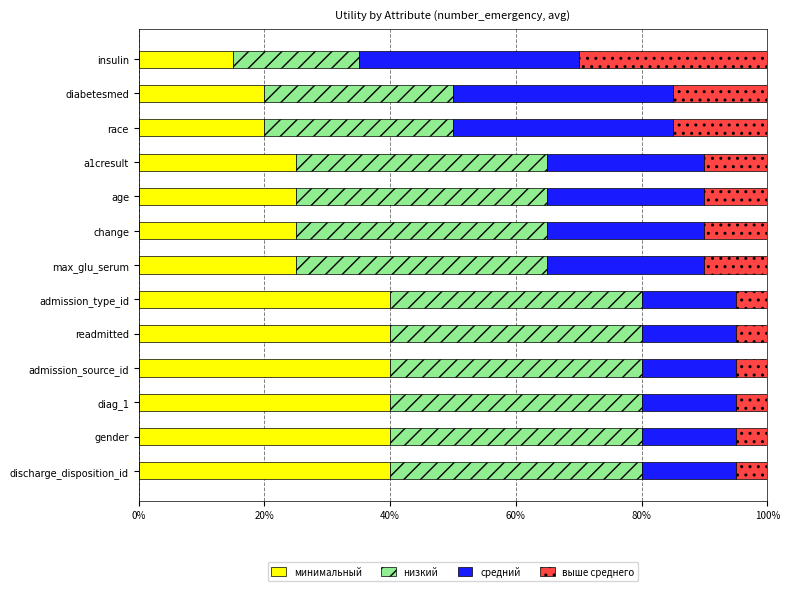

What are all the series names shown in the legend?

минимальный, низкий, средний, выше среднего